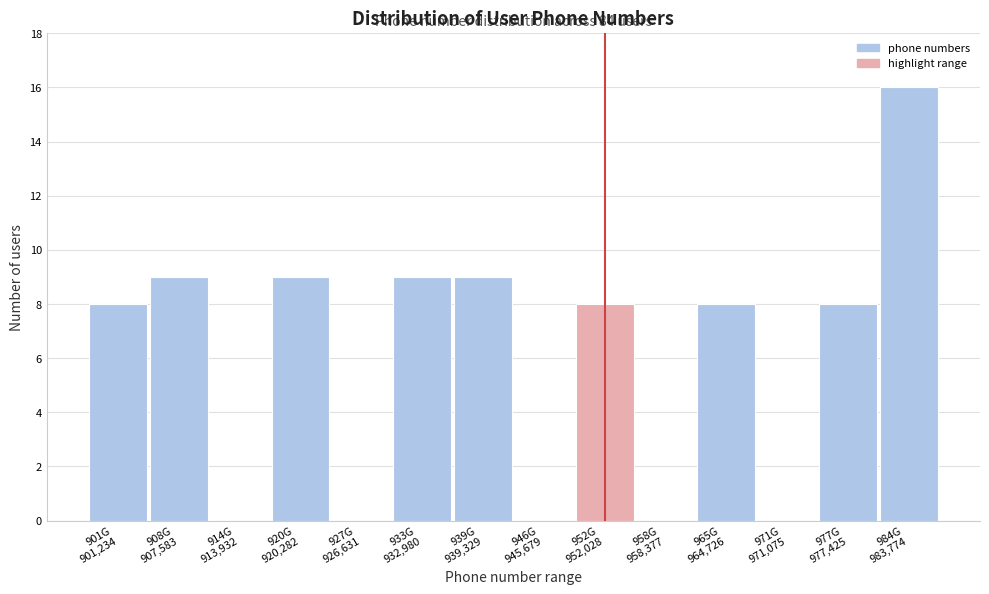

What is the maximum value shown in the chart?

16